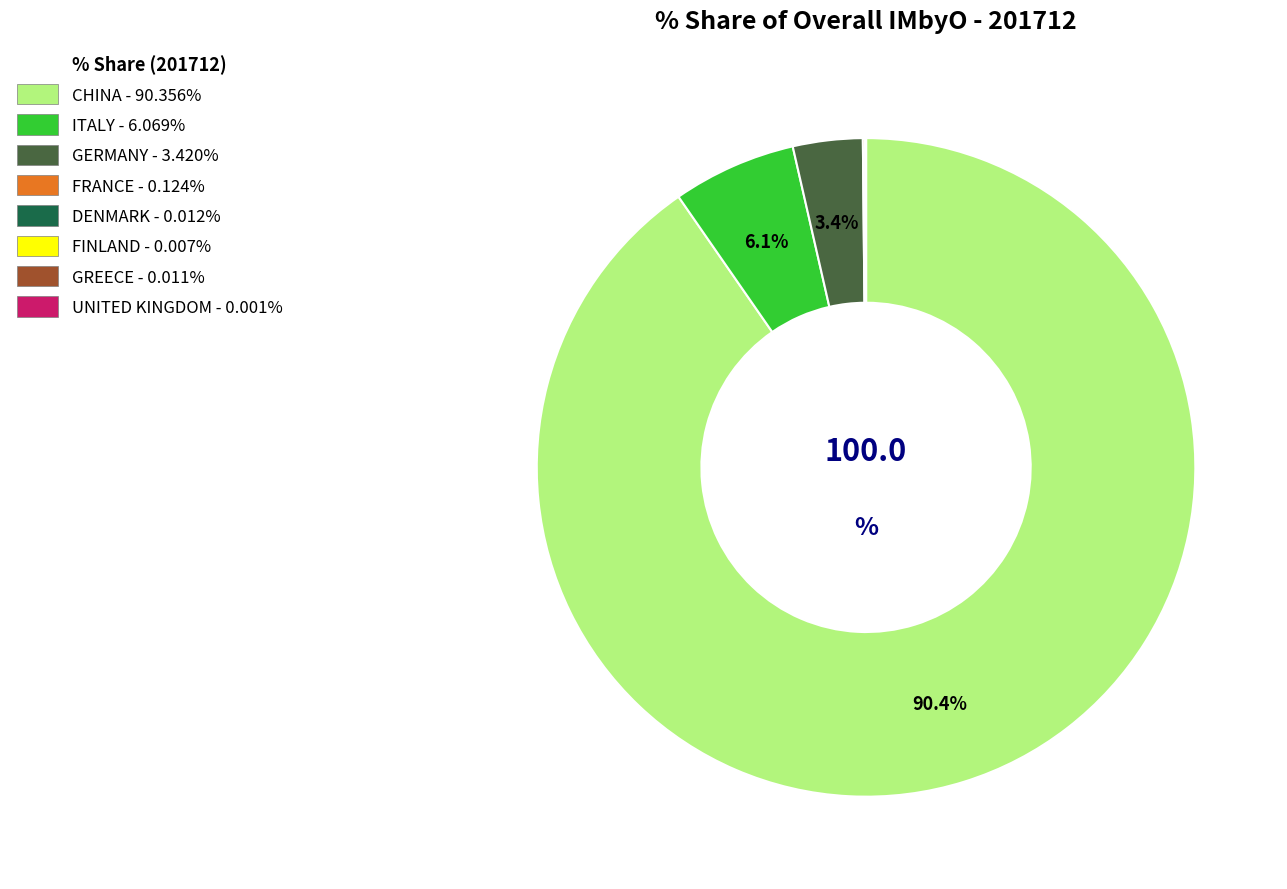

To the nearest percent, what portion does CHINA represent?

90%